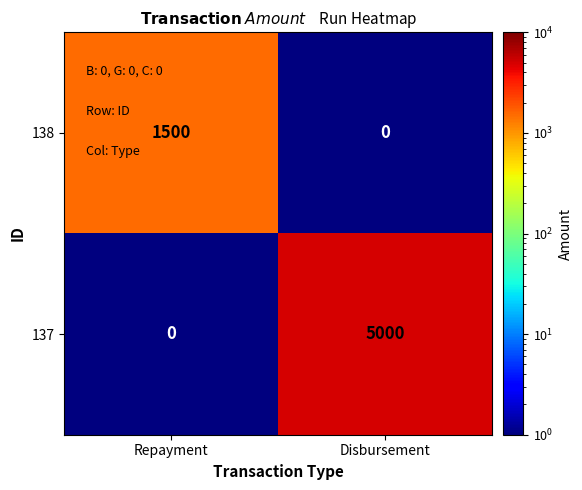

What is the spread (max minus min) of values at Disbursement?

5000